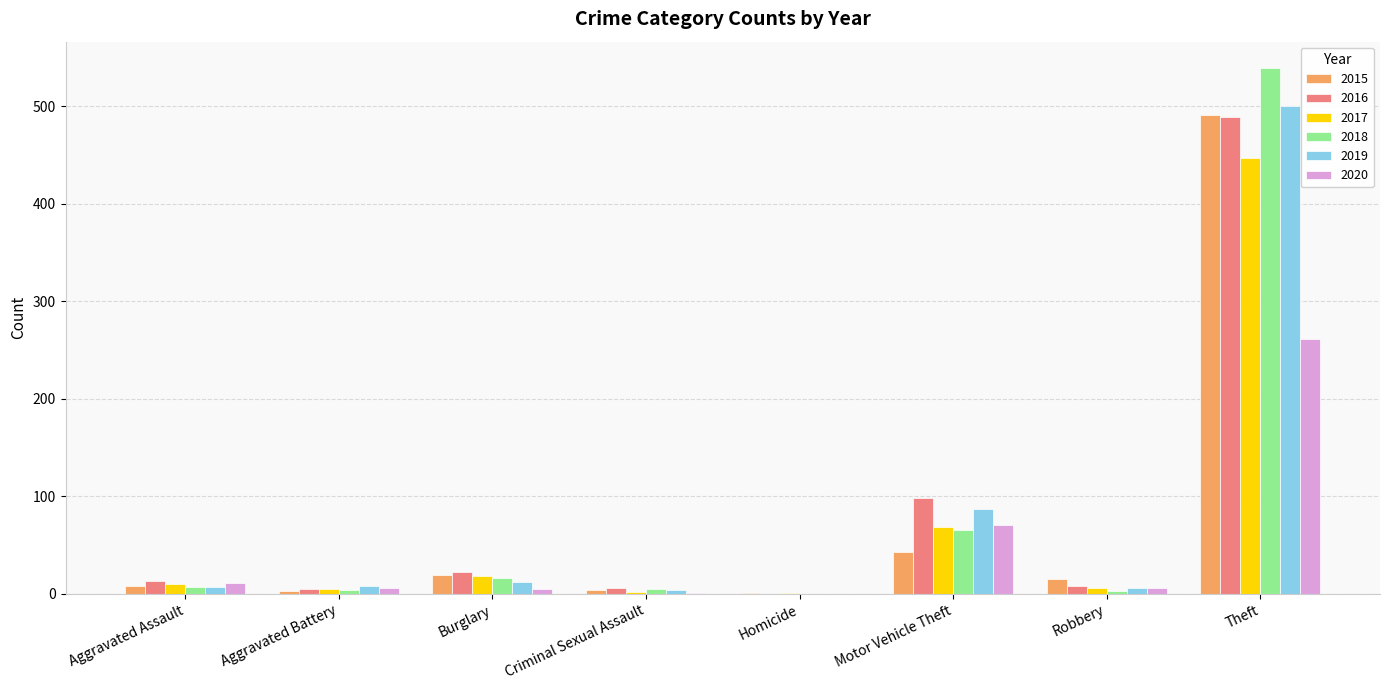

True or false: 2016 has a value of 163 at Theft.

False